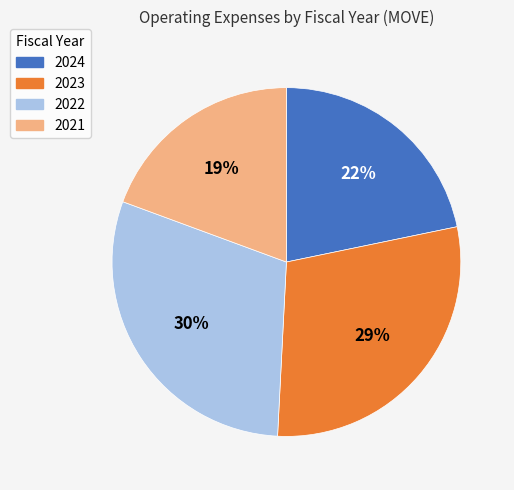

Which slice is the largest?

2022